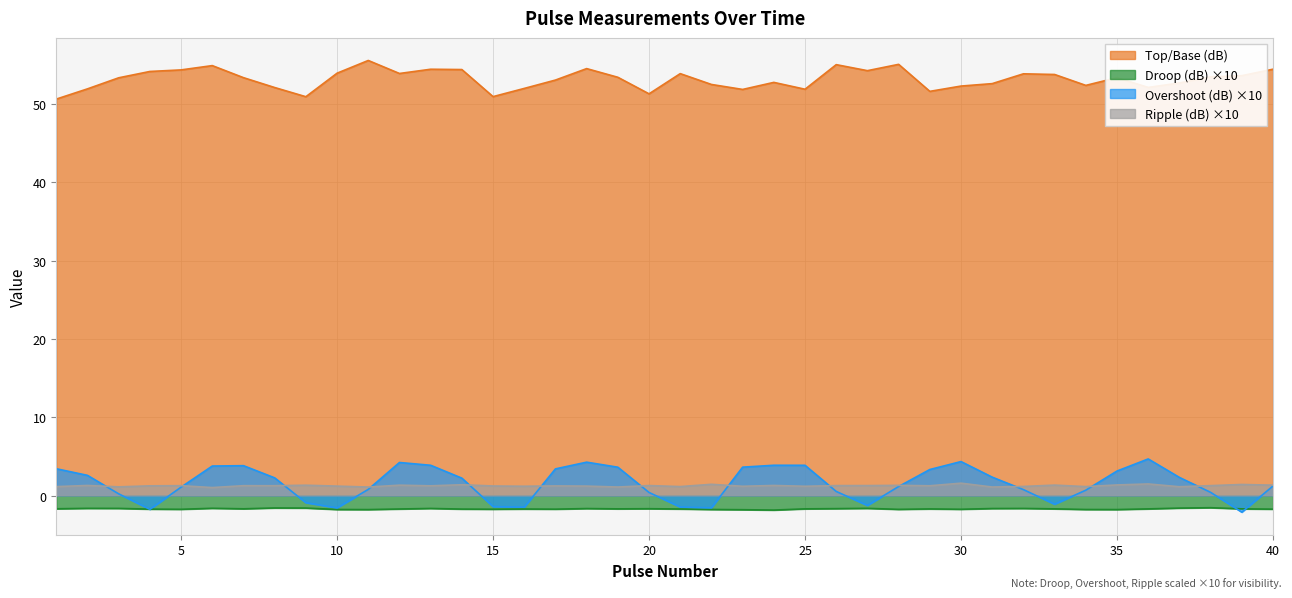

Reading right to left, extract all data points from this chart.

Top/Base (dB): 40=54.4	39=53.6	38=53.5	37=52.7	36=52.1	35=53.4	34=52.4	33=53.8	32=53.9	31=52.6	30=52.3	29=51.6	28=55.1	27=54.3	26=55.0	25=51.9	24=52.8	23=51.9	22=52.5	21=53.9	20=51.3	19=53.4	18=54.5	17=53.1	16=52.0	15=50.9	14=54.4	13=54.4	12=53.9	11=55.6	10=53.9	9=50.9	8=52.1	7=53.4	6=54.9	5=54.4	4=54.2	3=53.3	2=51.9	1=50.6
Droop (dB): 40=-1.7	39=-1.7	38=-1.6	37=-1.6	36=-1.7	35=-1.8	34=-1.8	33=-1.7	32=-1.7	31=-1.7	30=-1.8	29=-1.7	28=-1.8	27=-1.6	26=-1.7	25=-1.7	24=-1.9	23=-1.8	22=-1.8	21=-1.7	20=-1.7	19=-1.7	18=-1.7	17=-1.7	16=-1.7	15=-1.8	14=-1.7	13=-1.7	12=-1.7	11=-1.8	10=-1.8	9=-1.6	8=-1.6	7=-1.7	6=-1.6	5=-1.8	4=-1.7	3=-1.6	2=-1.6	1=-1.7
Overshoot (dB): 40=1.2	39=-2.1	38=0.4	37=2.3	36=4.7	35=3.1	34=0.7	33=-1.1	32=0.8	31=2.3	30=4.3	29=3.3	28=1.1	27=-1.3	26=0.5	25=3.9	24=3.9	23=3.6	22=-1.6	21=-1.5	20=0.4	19=3.6	18=4.3	17=3.4	16=-1.5	15=-1.4	14=2.2	13=3.9	12=4.2	11=0.8	10=-1.6	9=-0.9	8=2.3	7=3.8	6=3.8	5=1.1	4=-1.8	3=0.2	2=2.6	1=3.4
Ripple (dB): 40=1.3	39=1.4	38=1.3	37=1.1	36=1.5	35=1.3	34=1.1	33=1.3	32=1.2	31=1.1	30=1.6	29=1.2	28=1.3	27=1.3	26=1.3	25=1.2	24=1.3	23=1.2	22=1.4	21=1.1	20=1.3	19=1.1	18=1.2	17=1.2	16=1.2	15=1.2	14=1.4	13=1.2	12=1.3	11=1.1	10=1.2	9=1.3	8=1.3	7=1.3	6=1.0	5=1.3	4=1.2	3=1.1	2=1.3	1=1.1